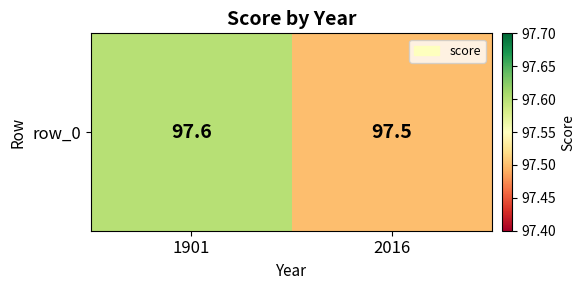

What is the ratio of the value at 2016 to the value at 1901?

1.0